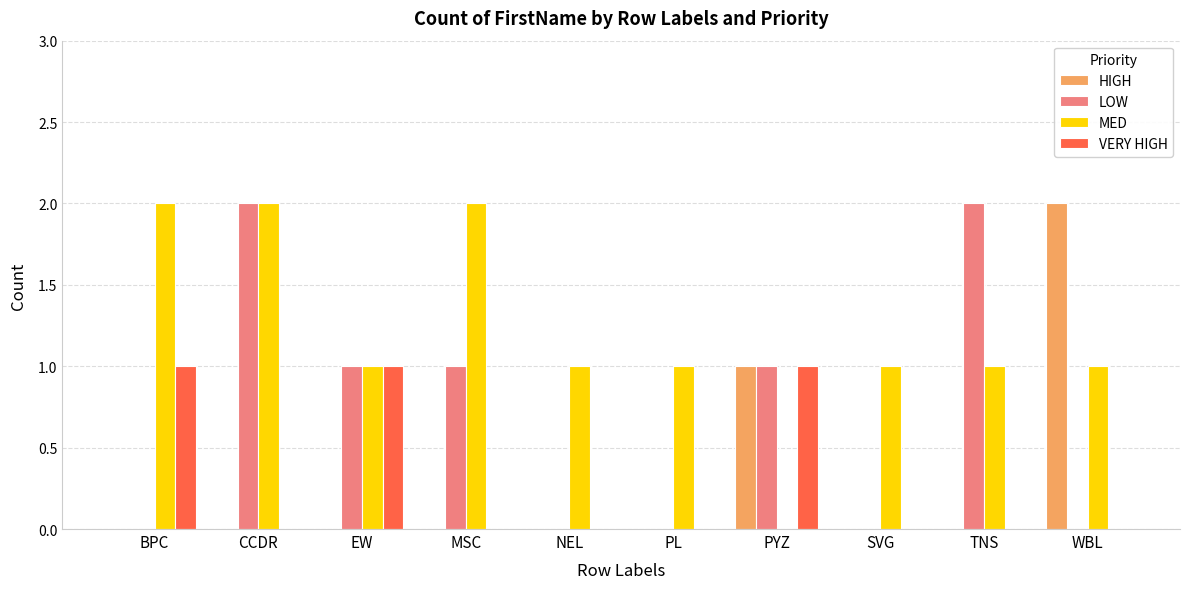

Reading right to left, transcribe all the data shown in this chart.

HIGH: WBL=2	TNS=0	SVG=0	PYZ=1	PL=0	NEL=0	MSC=0	EW=0	CCDR=0	BPC=0
LOW: WBL=0	TNS=2	SVG=0	PYZ=1	PL=0	NEL=0	MSC=1	EW=1	CCDR=2	BPC=0
MED: WBL=1	TNS=1	SVG=1	PYZ=0	PL=1	NEL=1	MSC=2	EW=1	CCDR=2	BPC=2
VERY HIGH: WBL=0	TNS=0	SVG=0	PYZ=1	PL=0	NEL=0	MSC=0	EW=1	CCDR=0	BPC=1